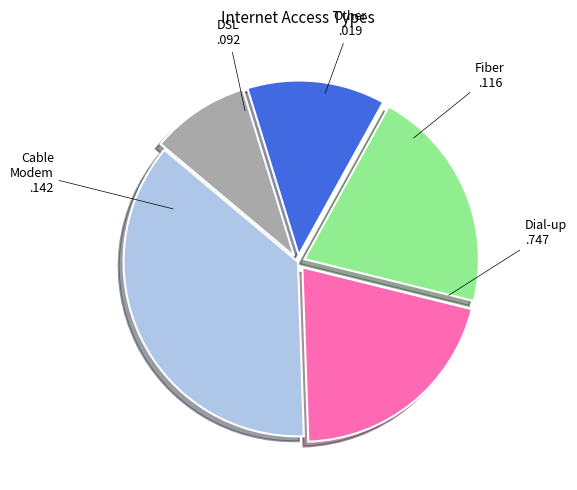

Approximately how many times larger is the value at Cable Modem compared to Fiber?

2.3